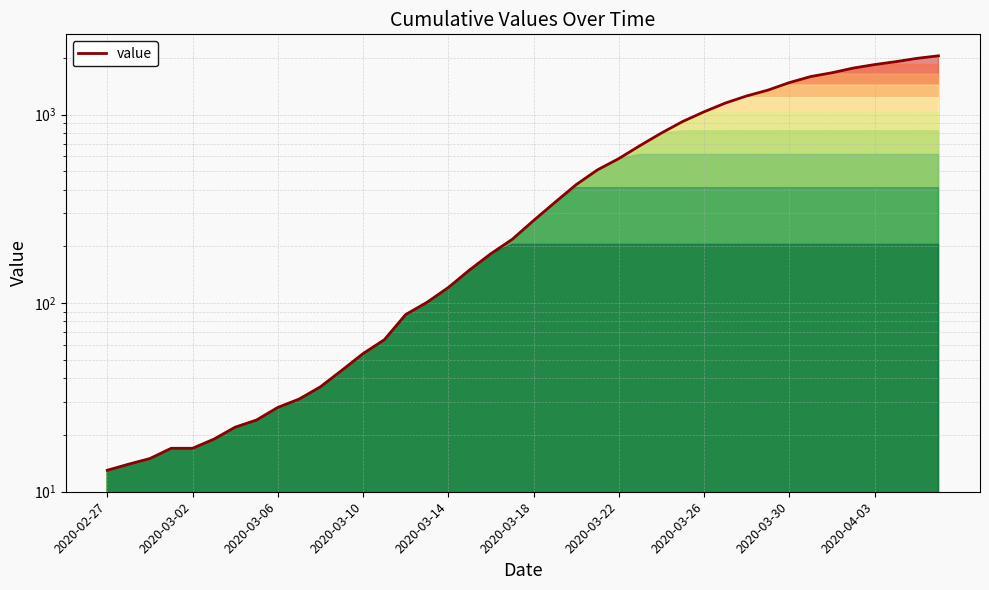

Is it true that the value at 15 is 56?

False